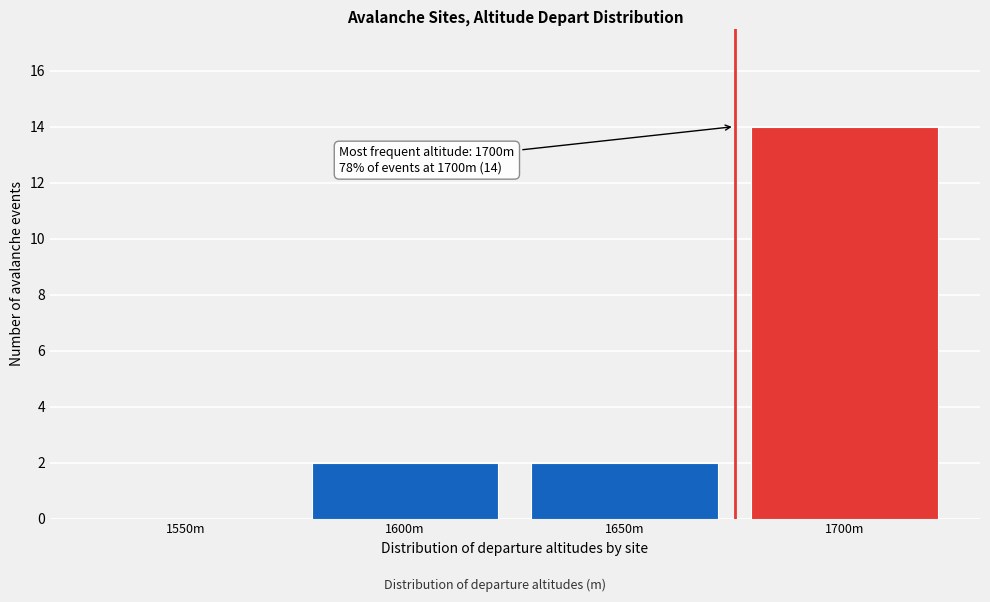

Reading left to right, transcribe all the data shown in this chart.

1550m=0	1600m=2	1650m=2	1700m=14